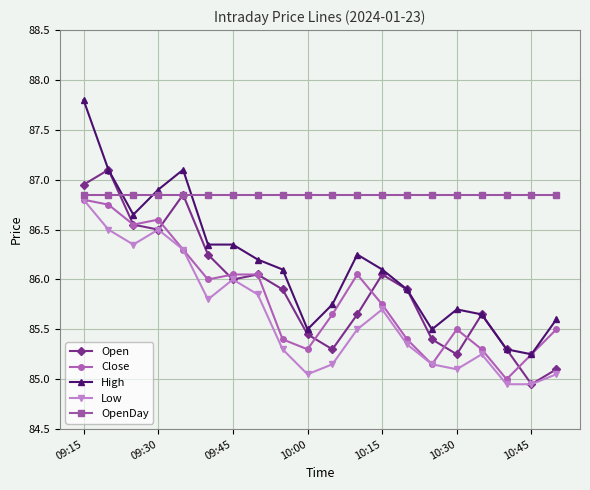

Which series has the largest range (max minus min)?

High